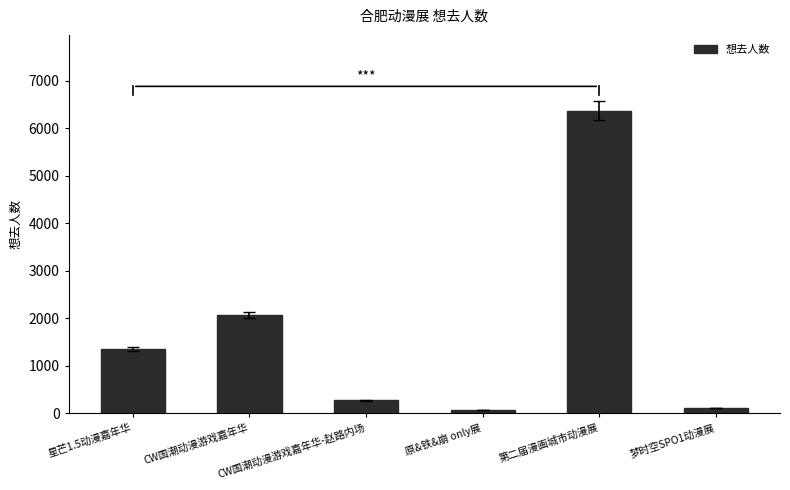

What is the difference between the values at 星芒1.5动漫嘉年华 and 梦时空SPO1动漫展?

1244